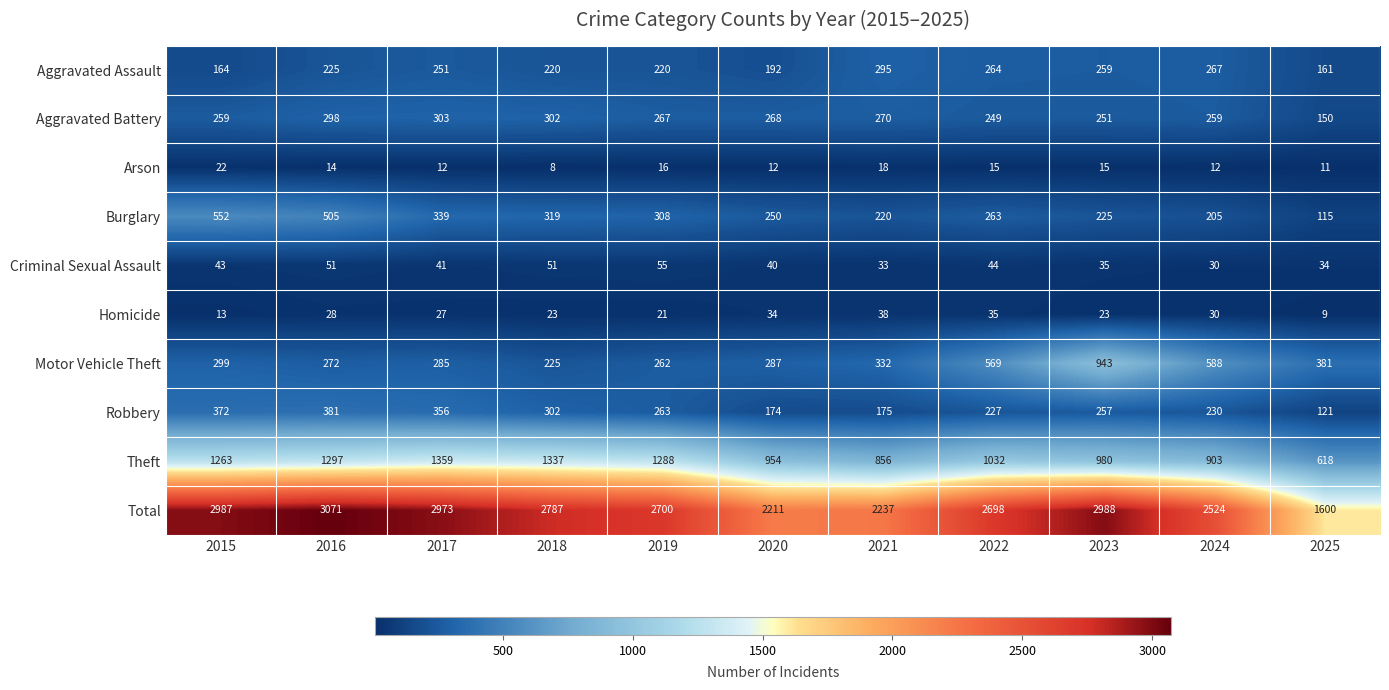

What value does the Homicide series have at 2024, to the nearest 5?

30